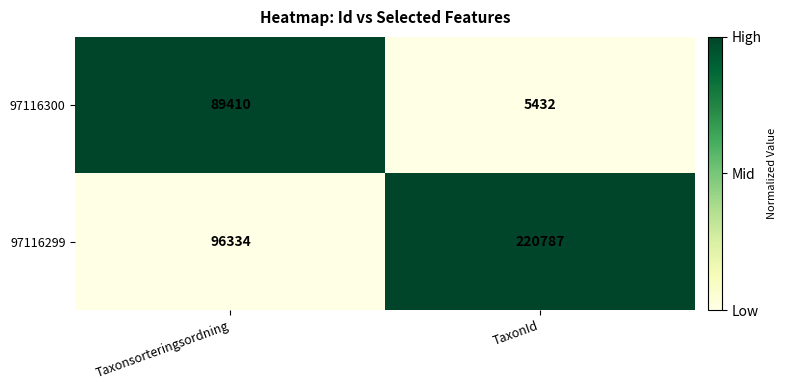

The value of 97116299 at Taxonsorteringsordning is 51945. True or false?

False